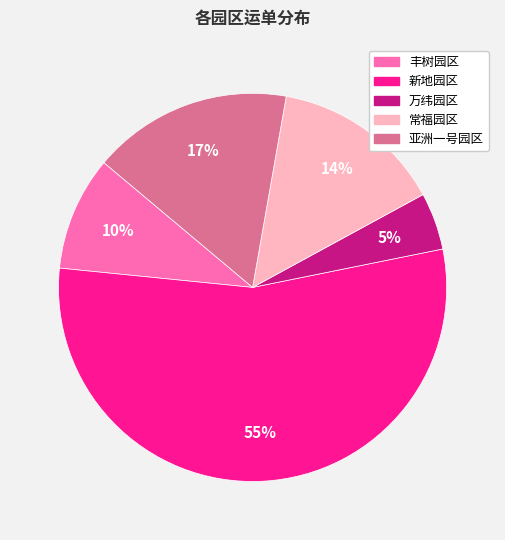

Which slice is the largest?

新地园区